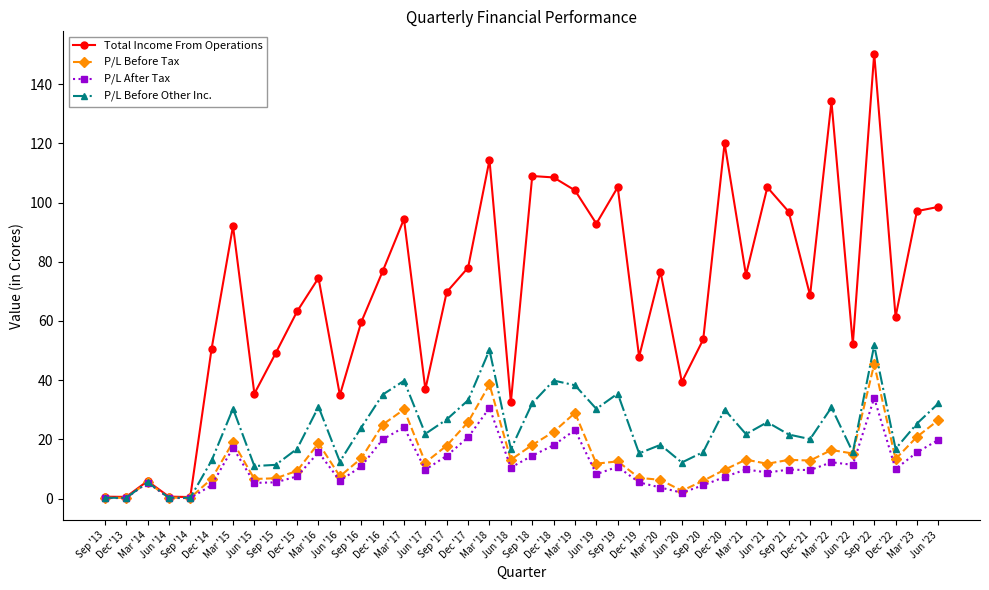

What is the difference between the P/L Before Other Inc. values at Dec '18 and Sep '13?

39.6